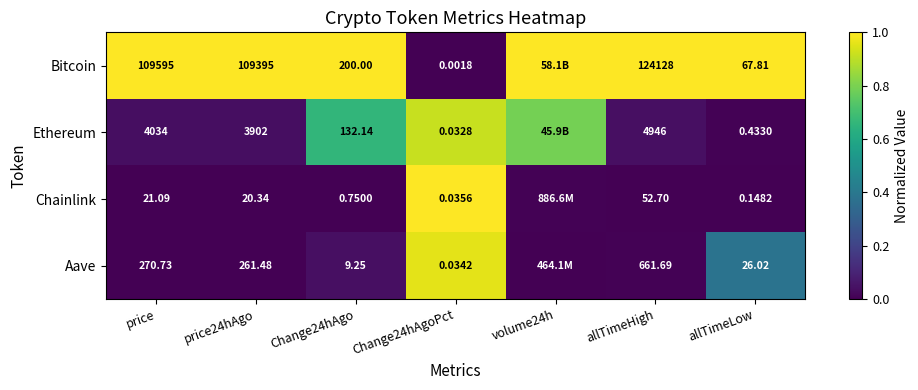

At which category is the sum across all series the highest?

Change24hAgoPct